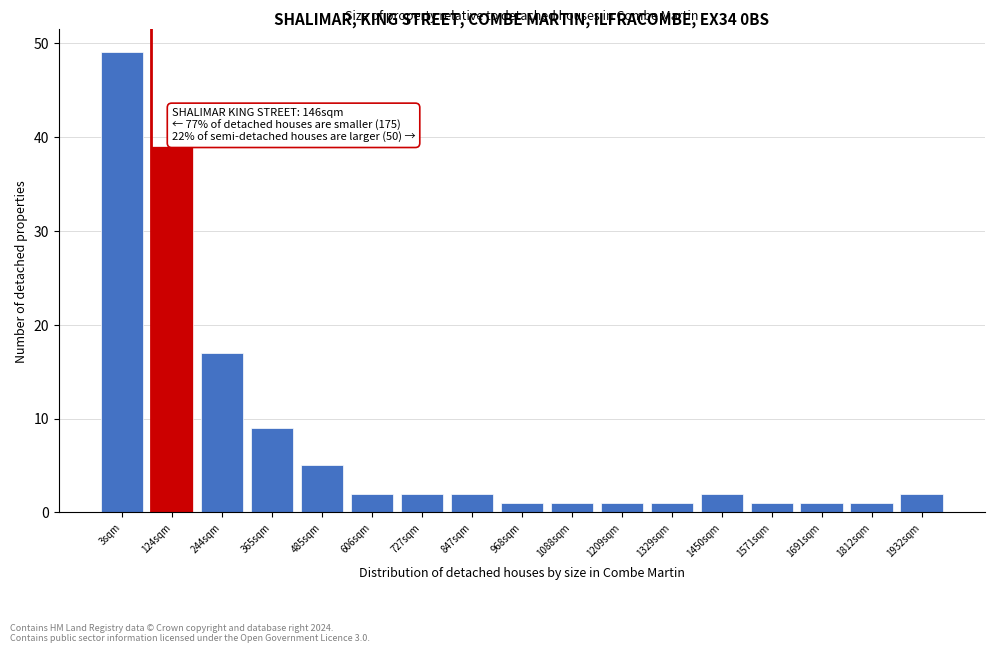

Reading left to right, what are all the values shown in this chart?

49	39	17	9	5	2	2	2	1	1	1	1	2	1	1	1	2